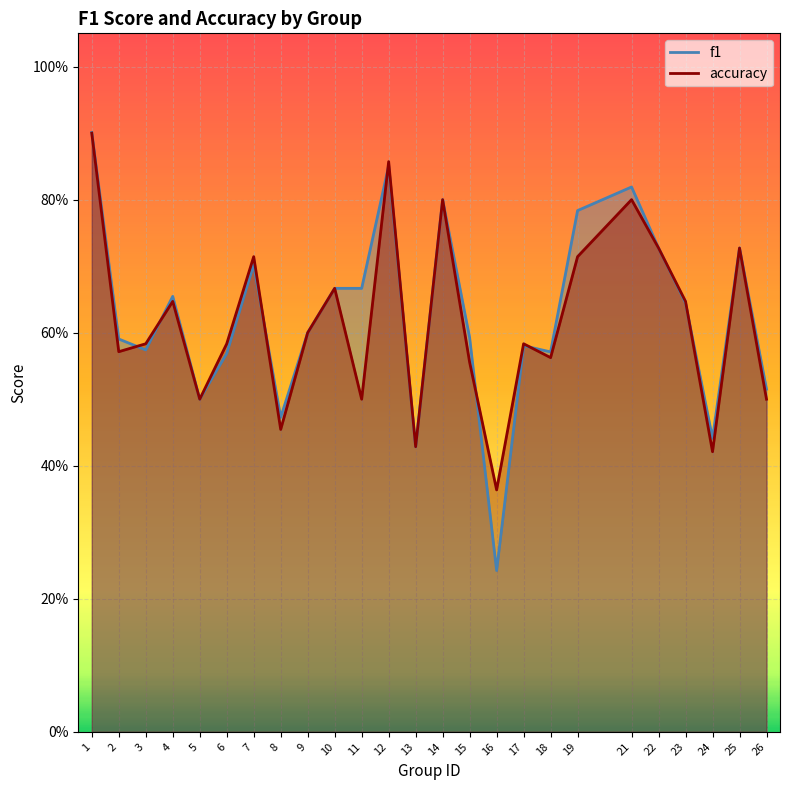

Count the f1 values in the range 0 to 1.

25